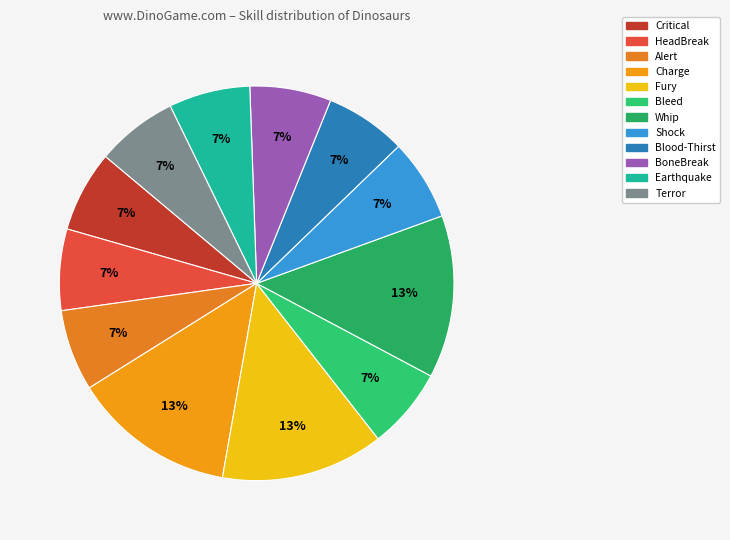

How many slices are in this pie chart?

12